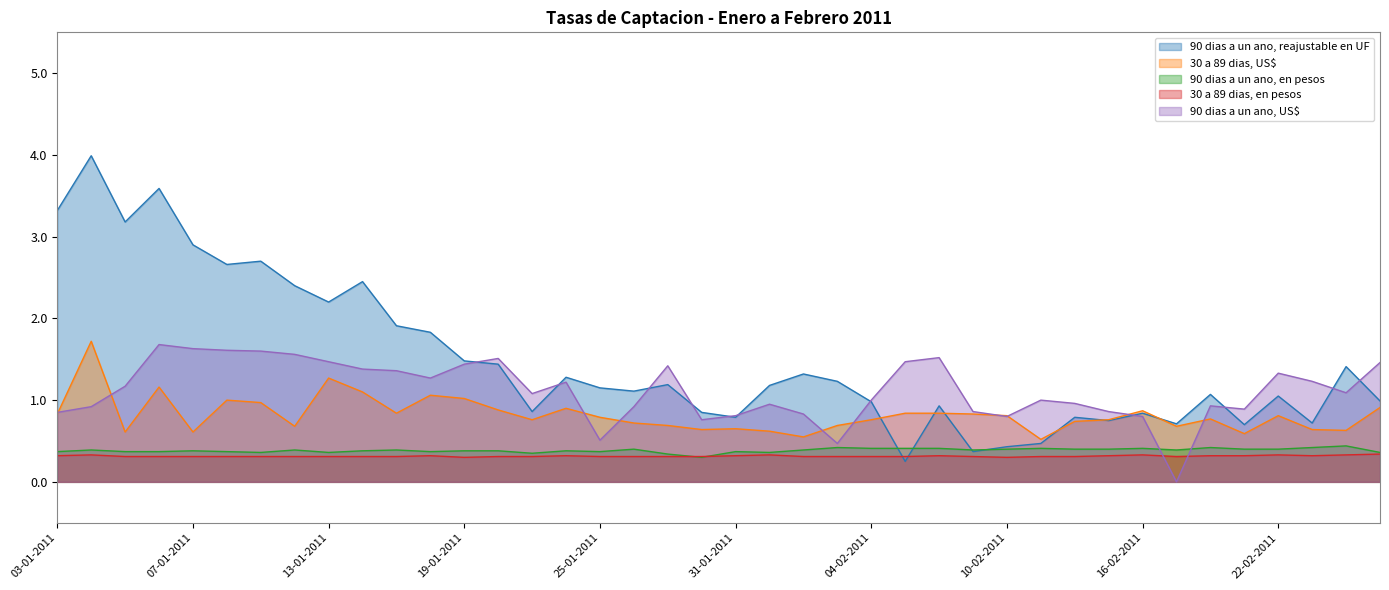

What position from the left is 28-01-2011?

20